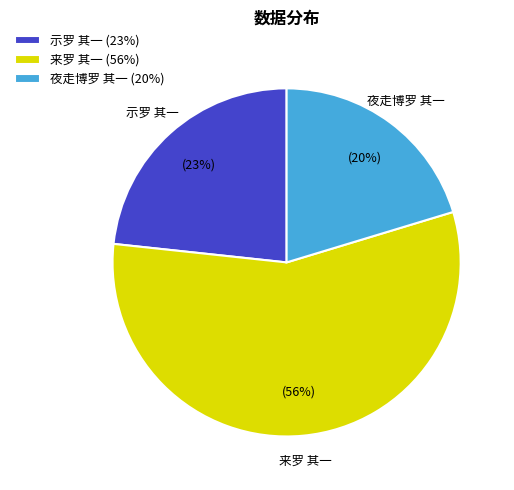

The 来罗 其一 (56%) slice represents 56% of the pie. True or false?

True